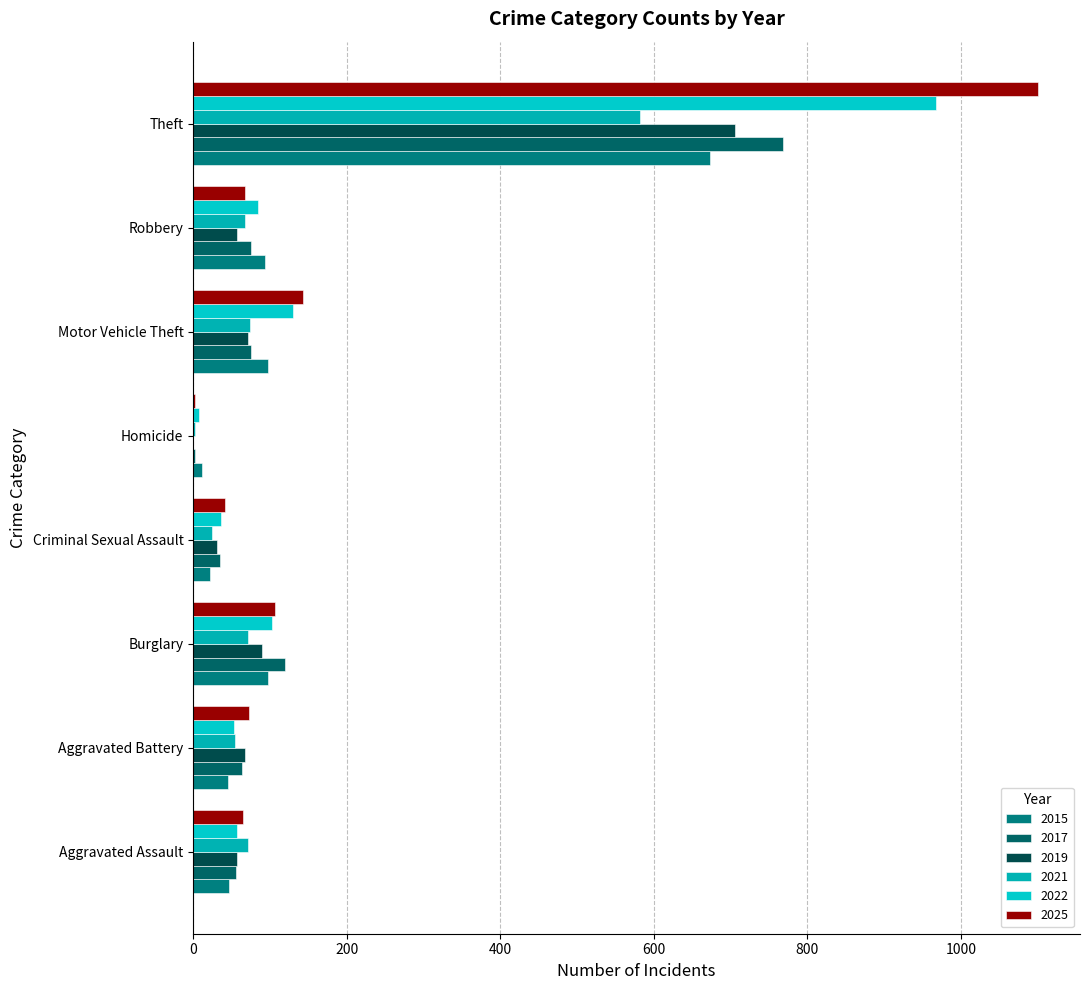

Which series has the widest spread of values?

2025